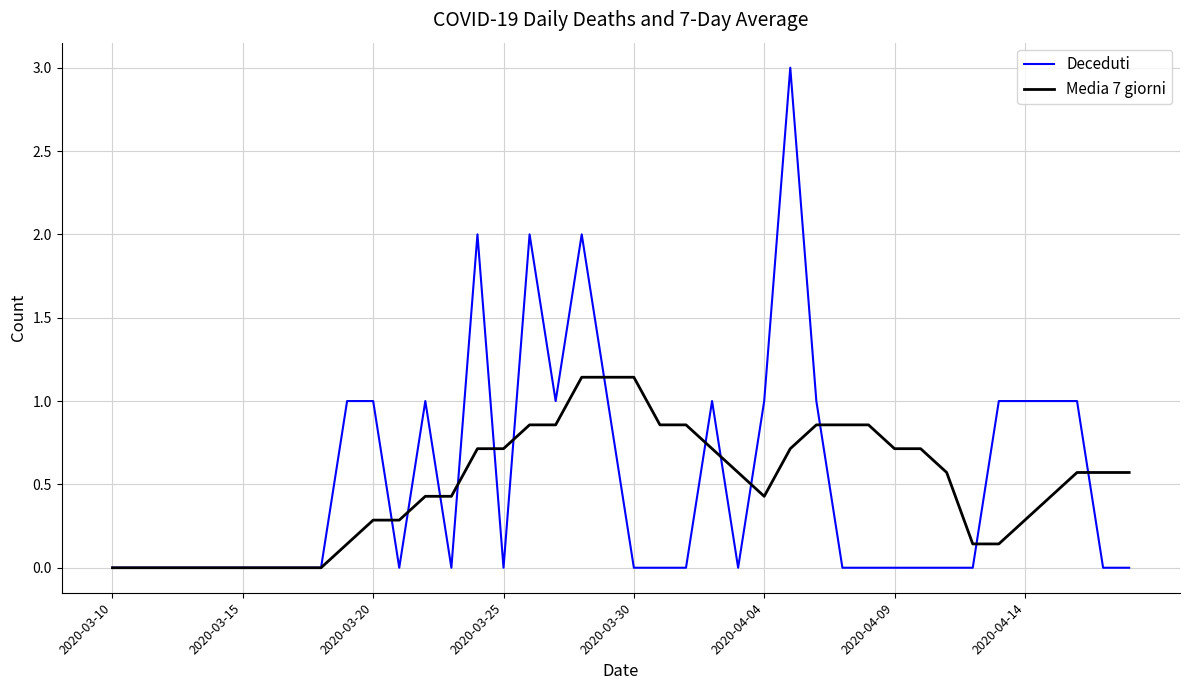

List the series in order of their peak value, highest first.

Deceduti, Media 7 giorni